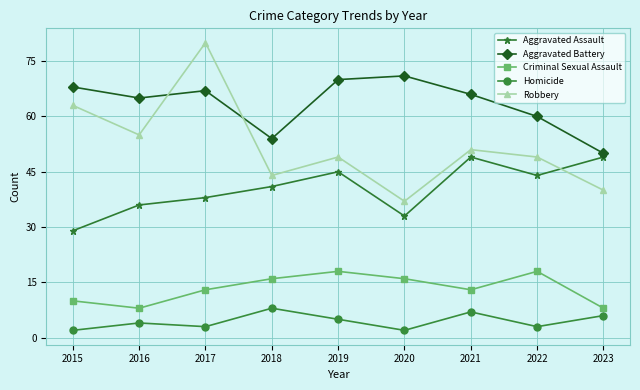

At which category is the sum across all series the highest?

2017